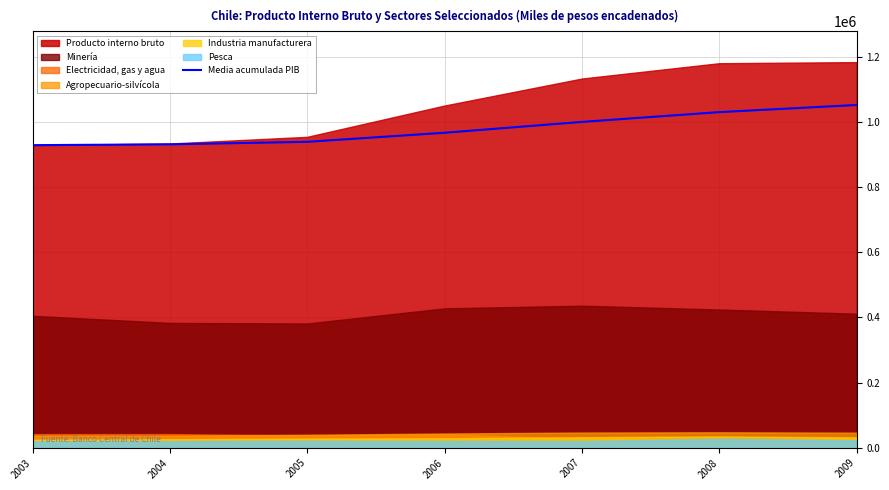

Which category has the highest value across all series?

2009